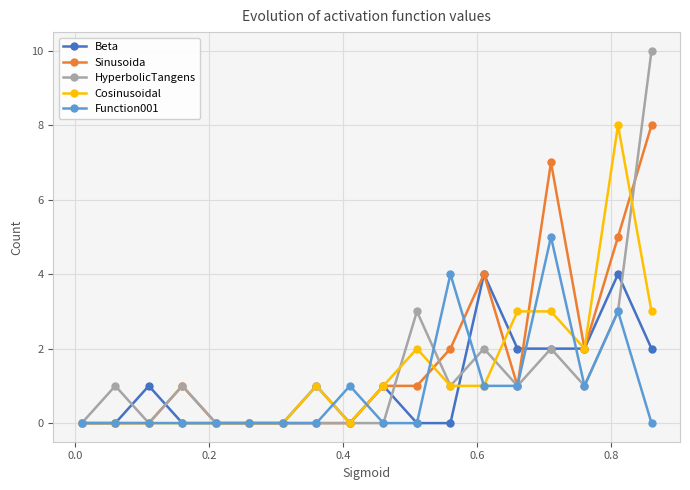

Which series has the widest spread of values?

HyperbolicTangens